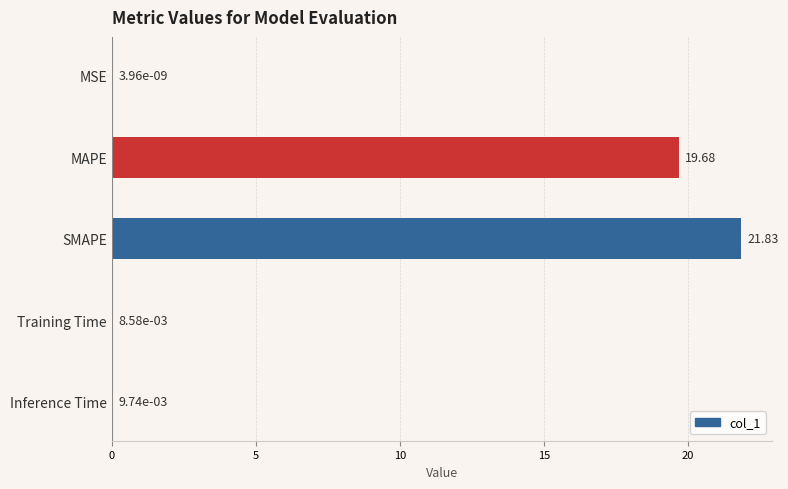

Which label corresponds to the largest value in the chart?

SMAPE